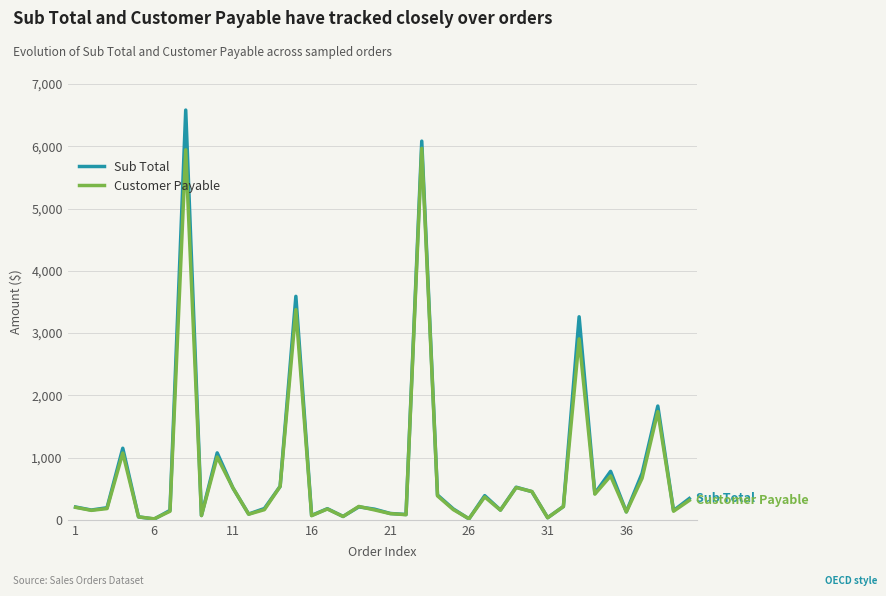

What is the maximum value for Sub Total?

6581.1